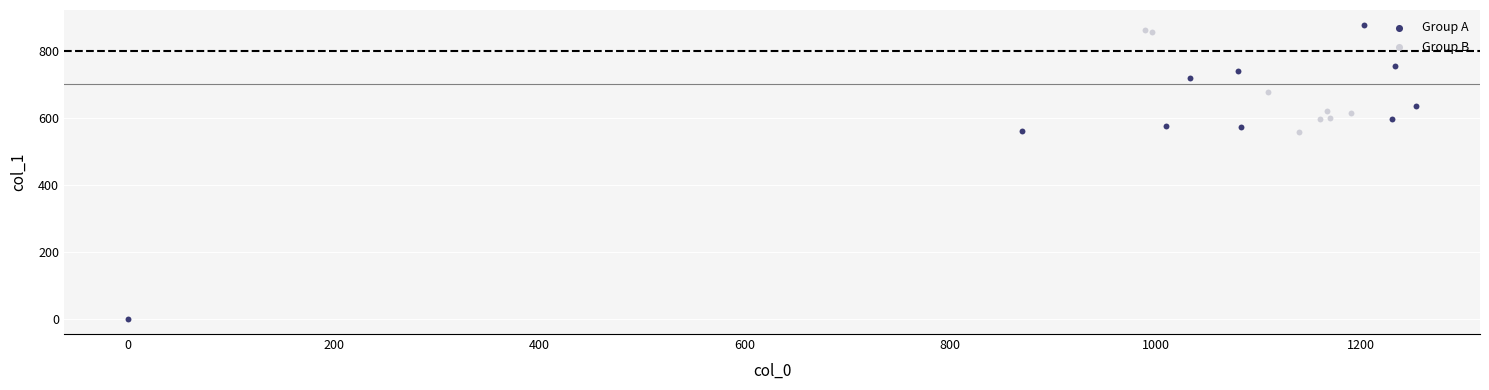

Which series has the largest Y range (max minus min)?

Group A